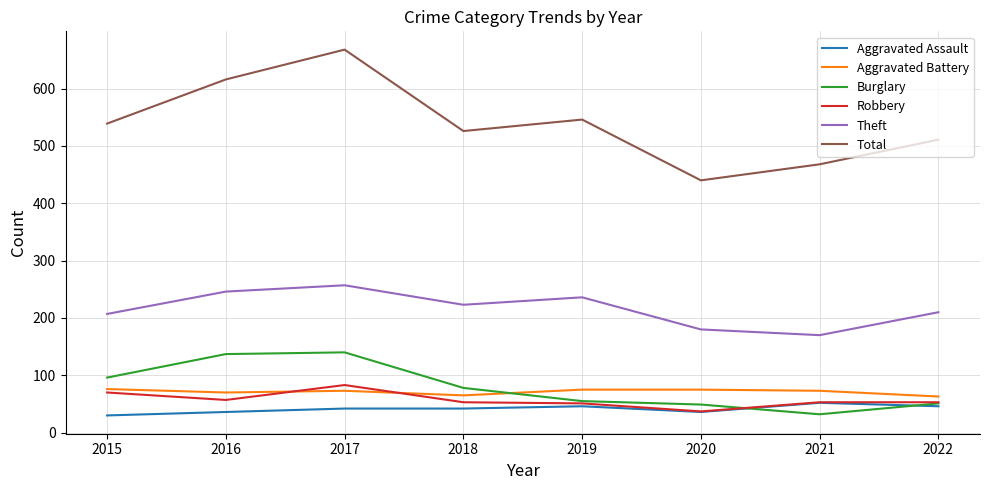

Between 2015 and 2019, which series saw the biggest shift?

Burglary